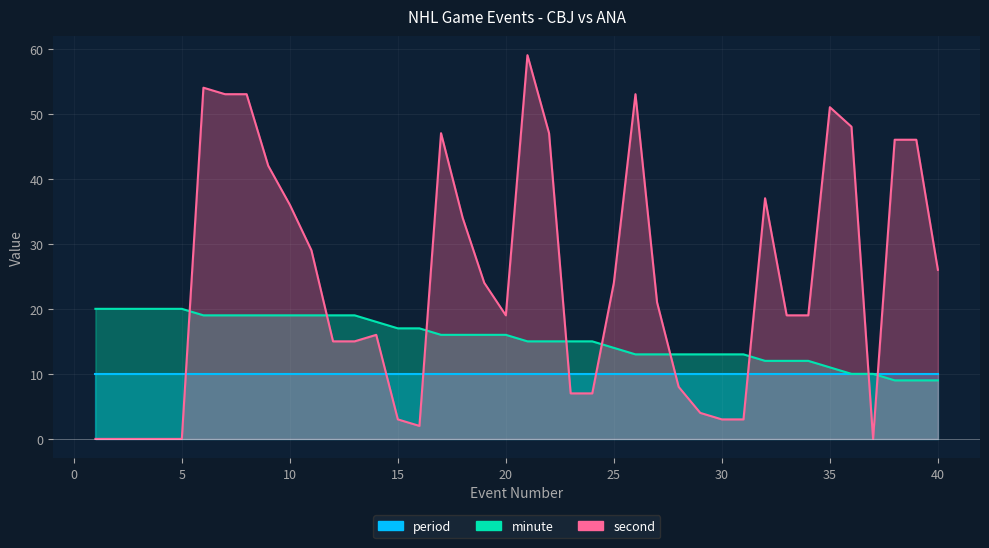

What is the sum of all minute values?

614